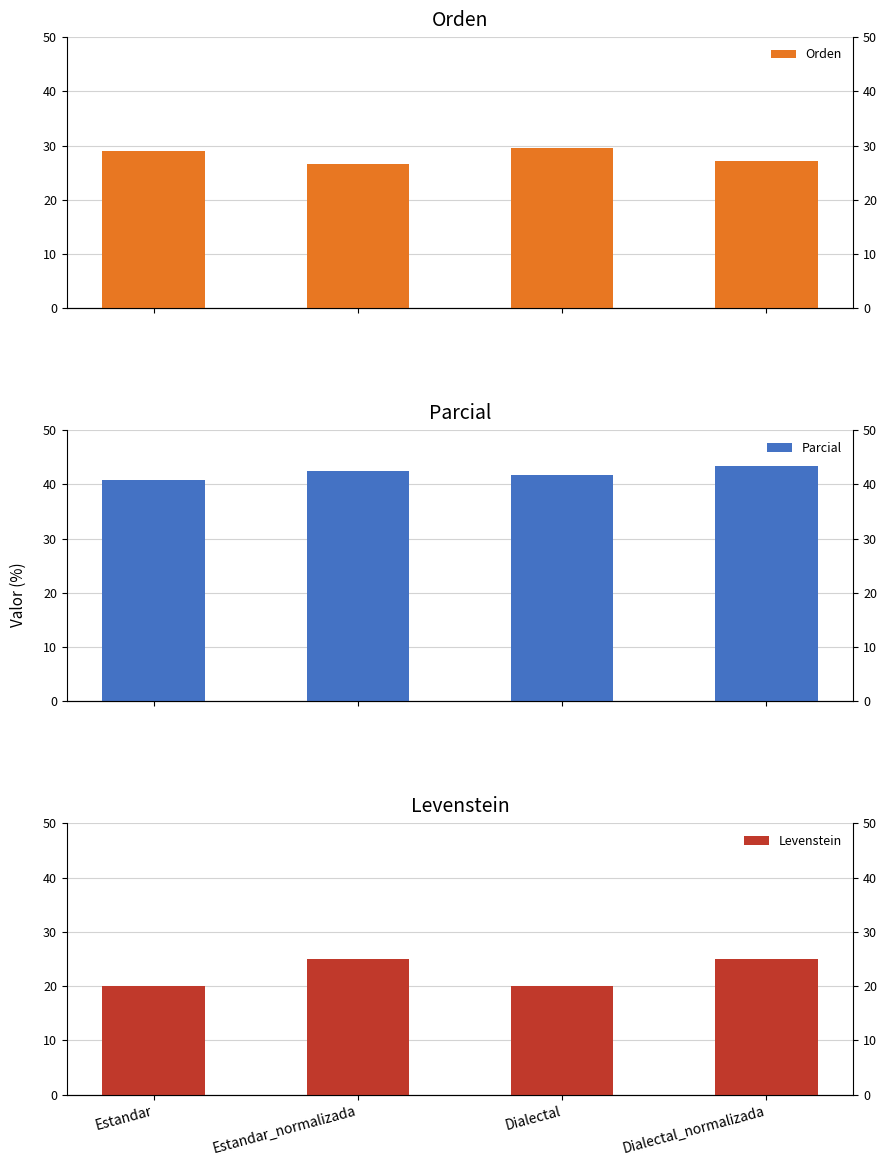

The value of Parcial at Dialectal_normalizada is 15.2. True or false?

False